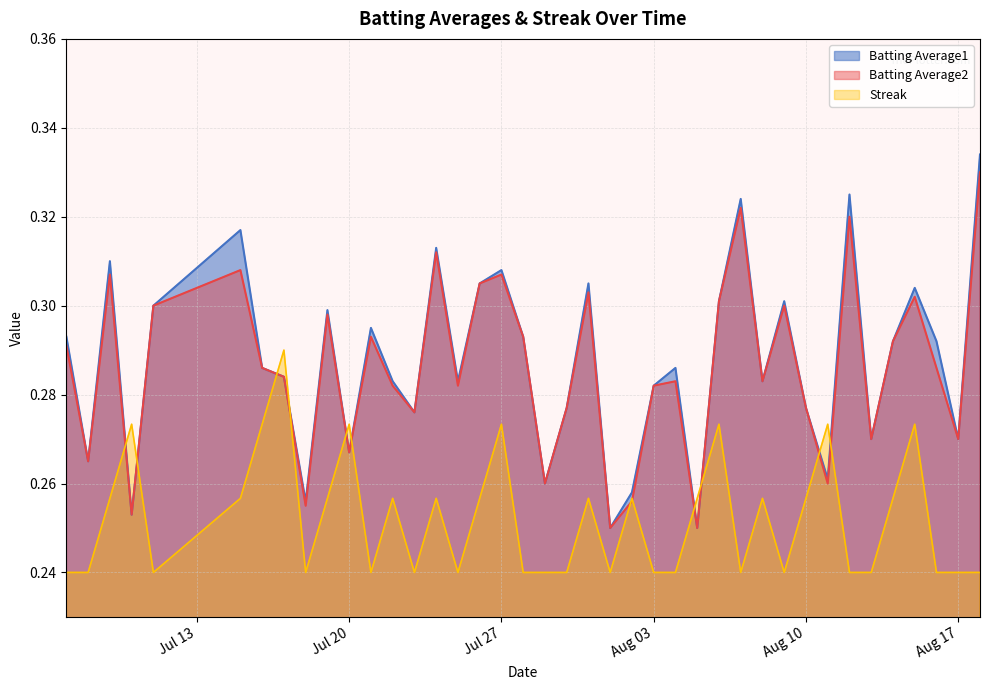

Which series has the largest total across all categories?

Batting Average1